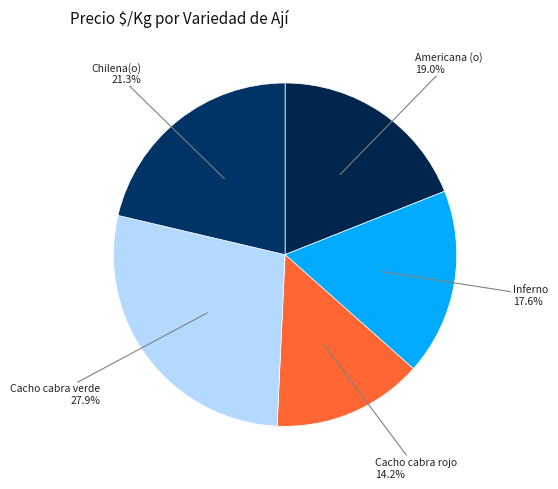

How much of the chart is everything except Cacho cabra verde?

72.1%